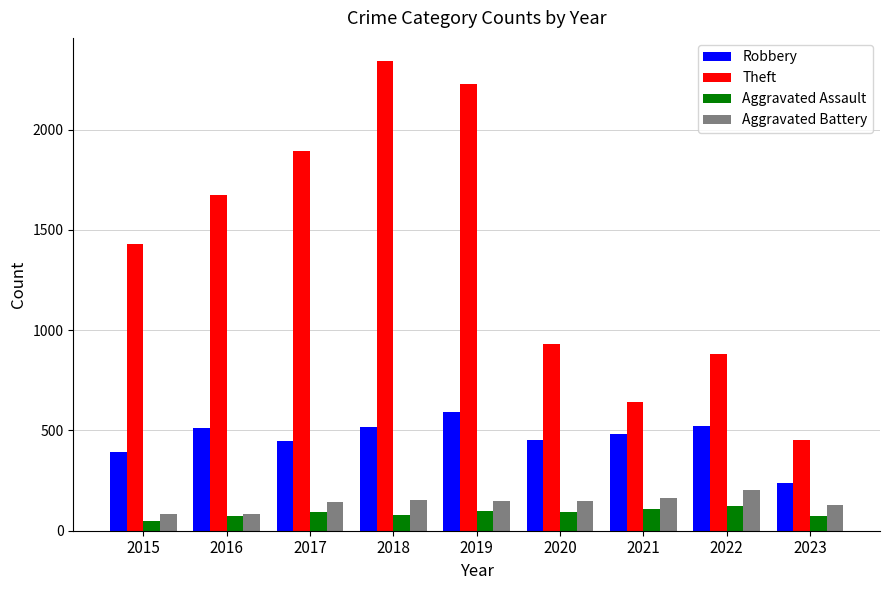

At how many categories does at least one series exceed 829?

7